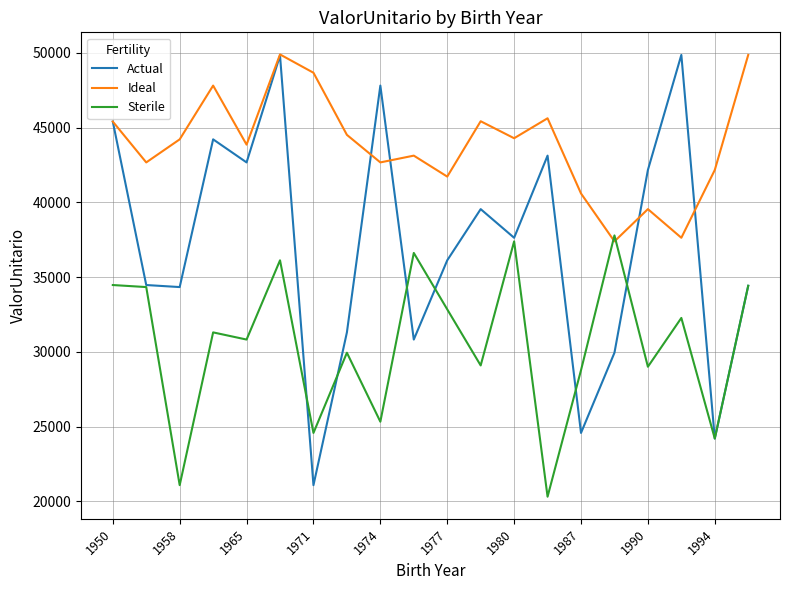

List the series in order of their overall mean, highest first.

Ideal, Actual, Sterile